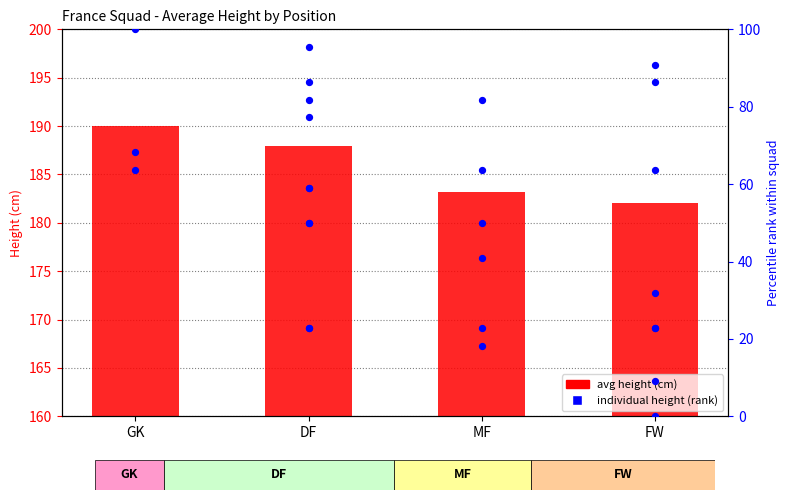

Which has a higher value, MF or FW?

MF